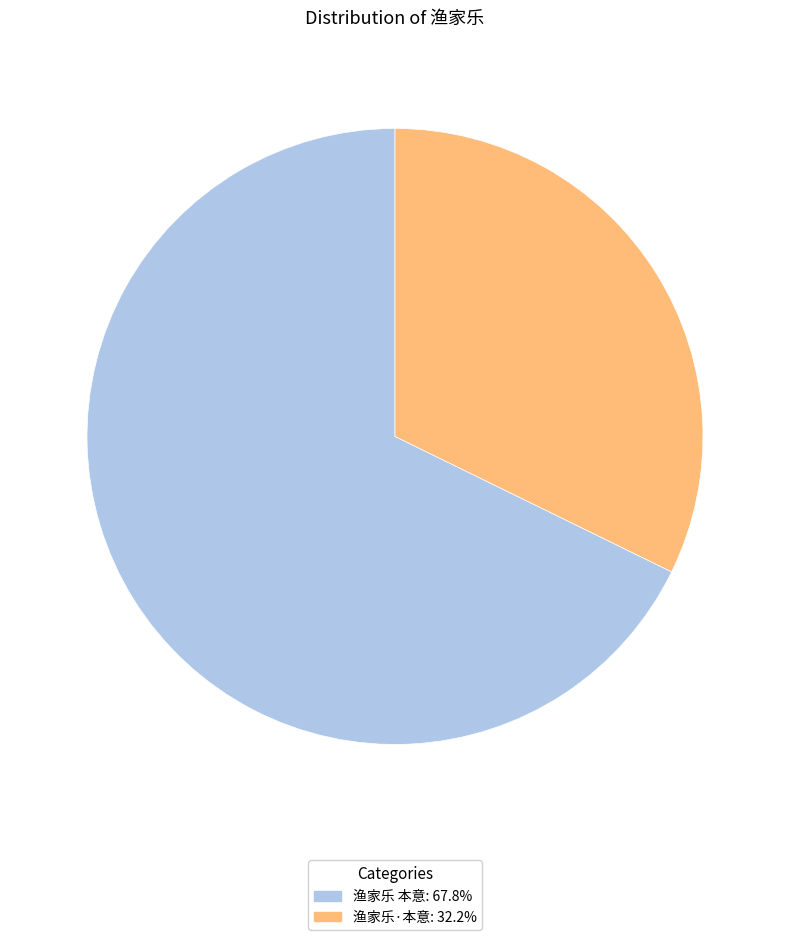

Count the number of slices in the pie.

2